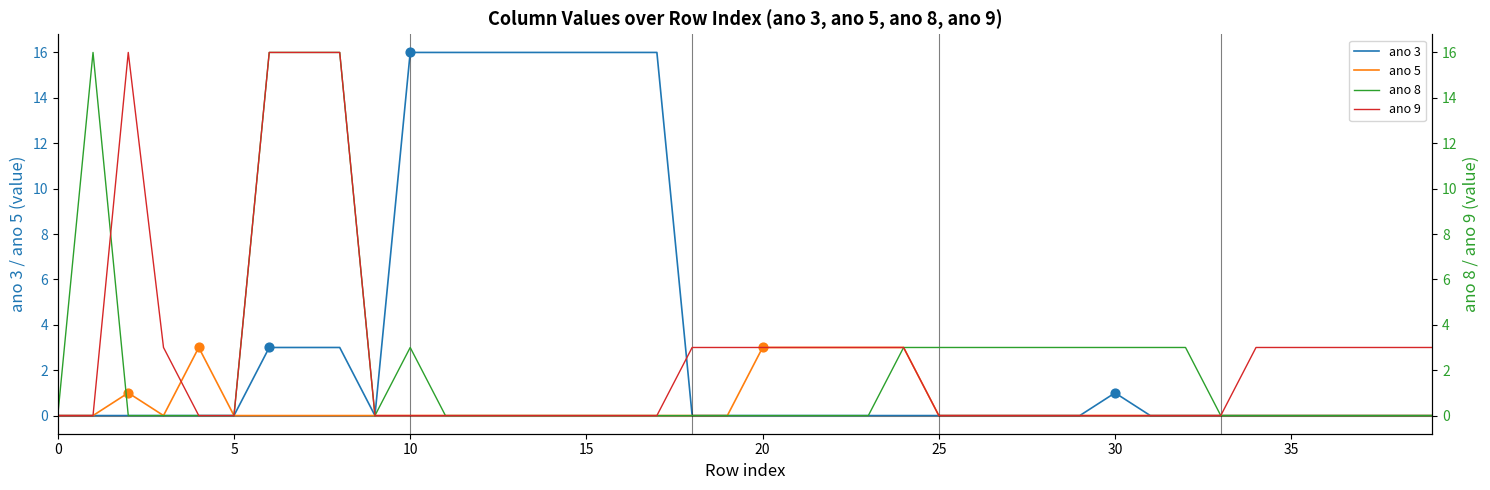

What is the maximum value for ano 5?

3